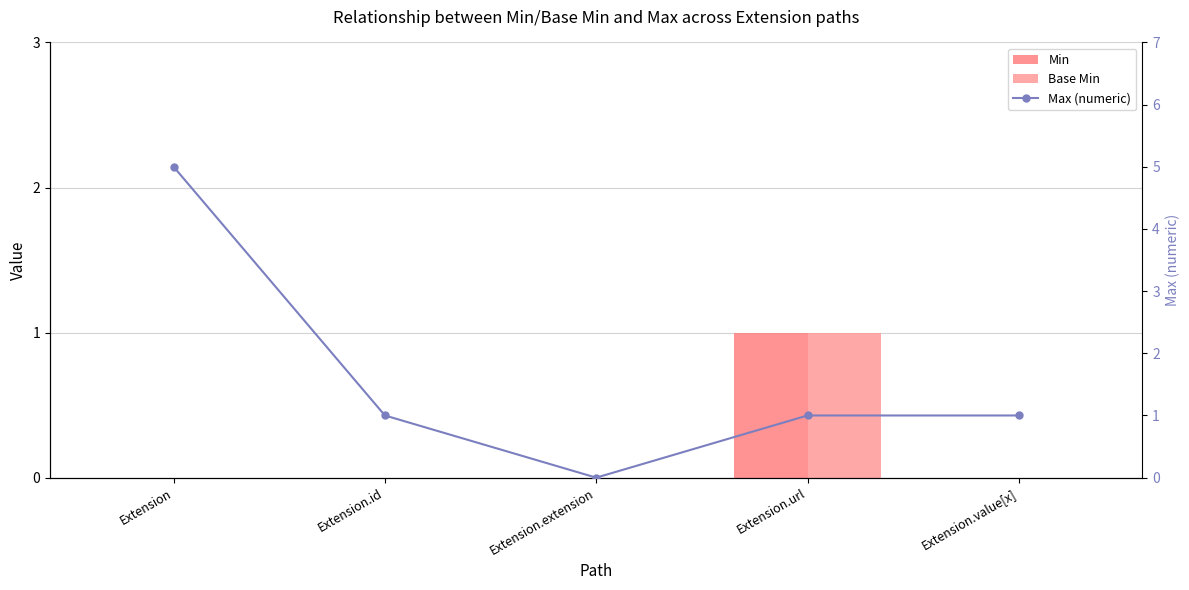

What is the value of the Max (numeric) bar at the 5th from the left?

1